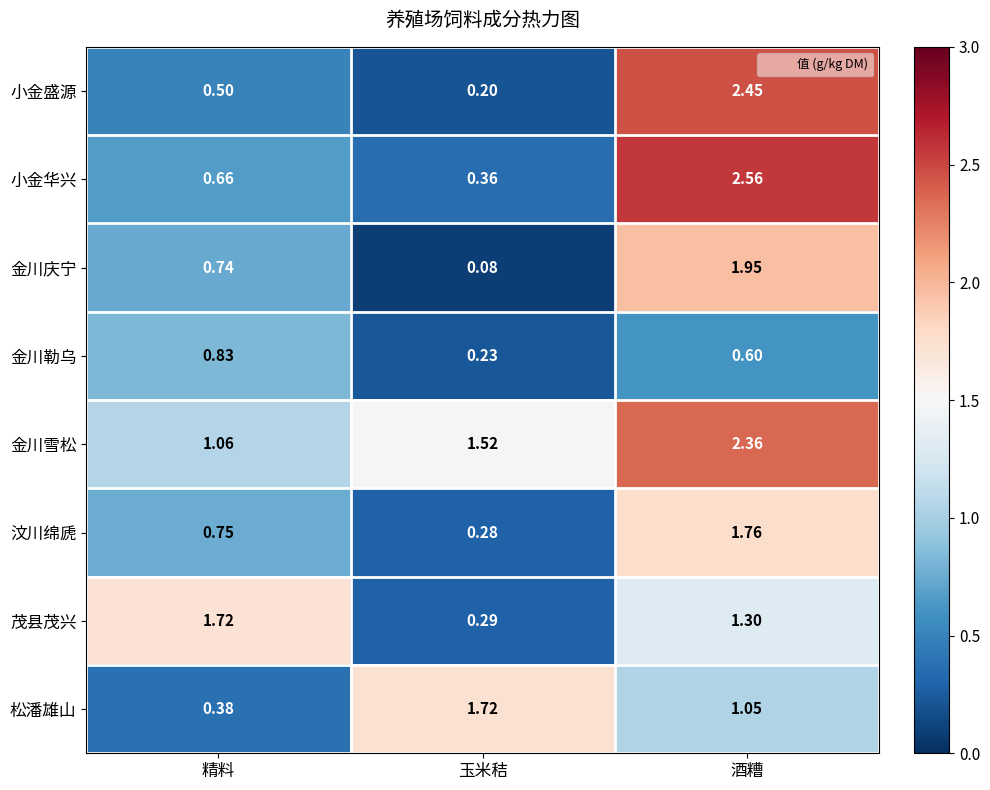

At 酒糟, list the series in order from largest to smallest.

小金华兴, 小金盛源, 金川雪松, 金川庆宁, 汶川绵虒, 茂县茂兴, 松潘雄山, 金川勒乌